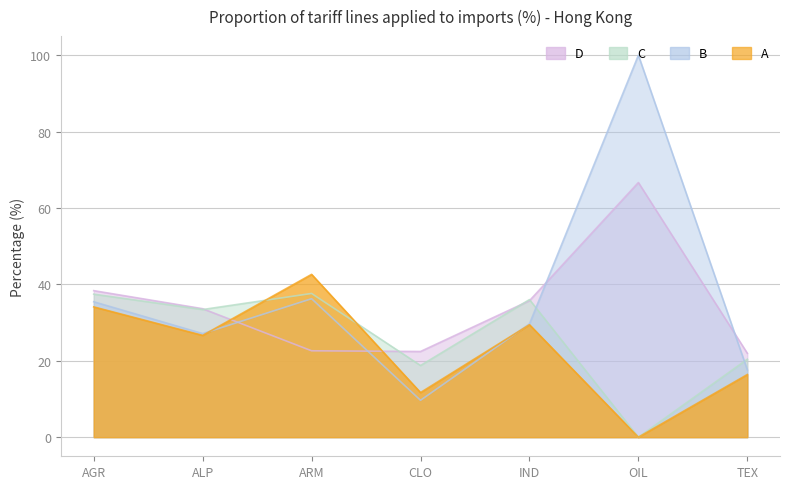

At which category is the sum across all series the highest?

OIL